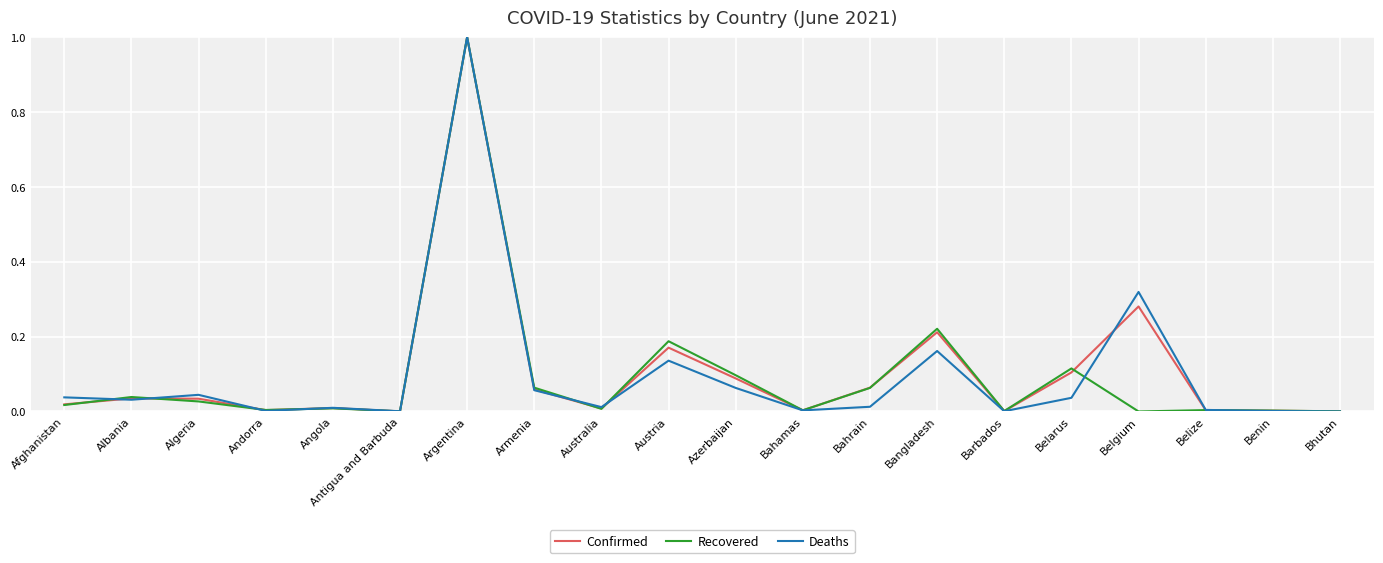

At which category is the sum across all series the highest?

Argentina